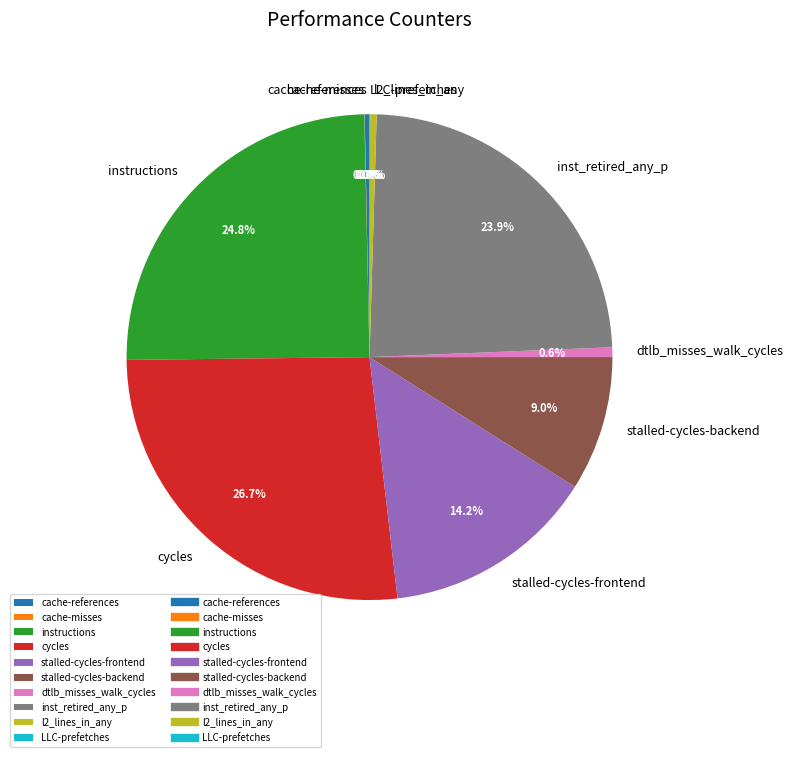

Is there any slice that represents more than half of the pie?

No